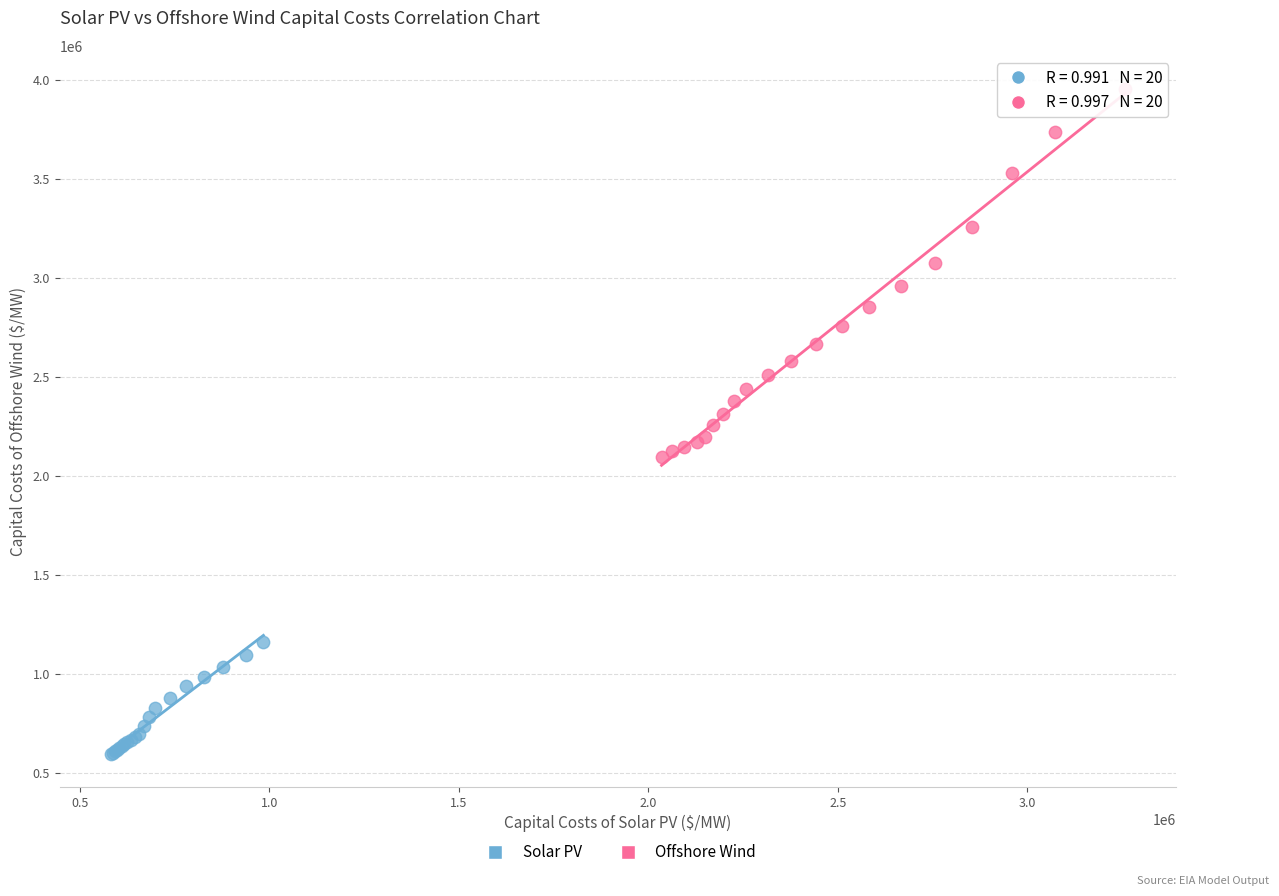

What are all the series names shown in the legend?

Solar PV, Offshore Wind